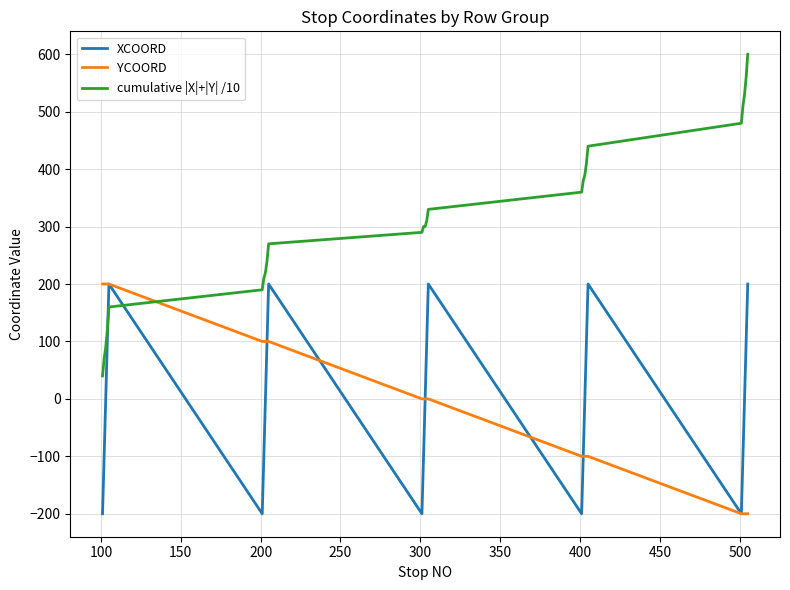

After their last crossing, which series has the higher values: YCOORD or cumulative |X|+|Y| /10?

cumulative |X|+|Y| /10